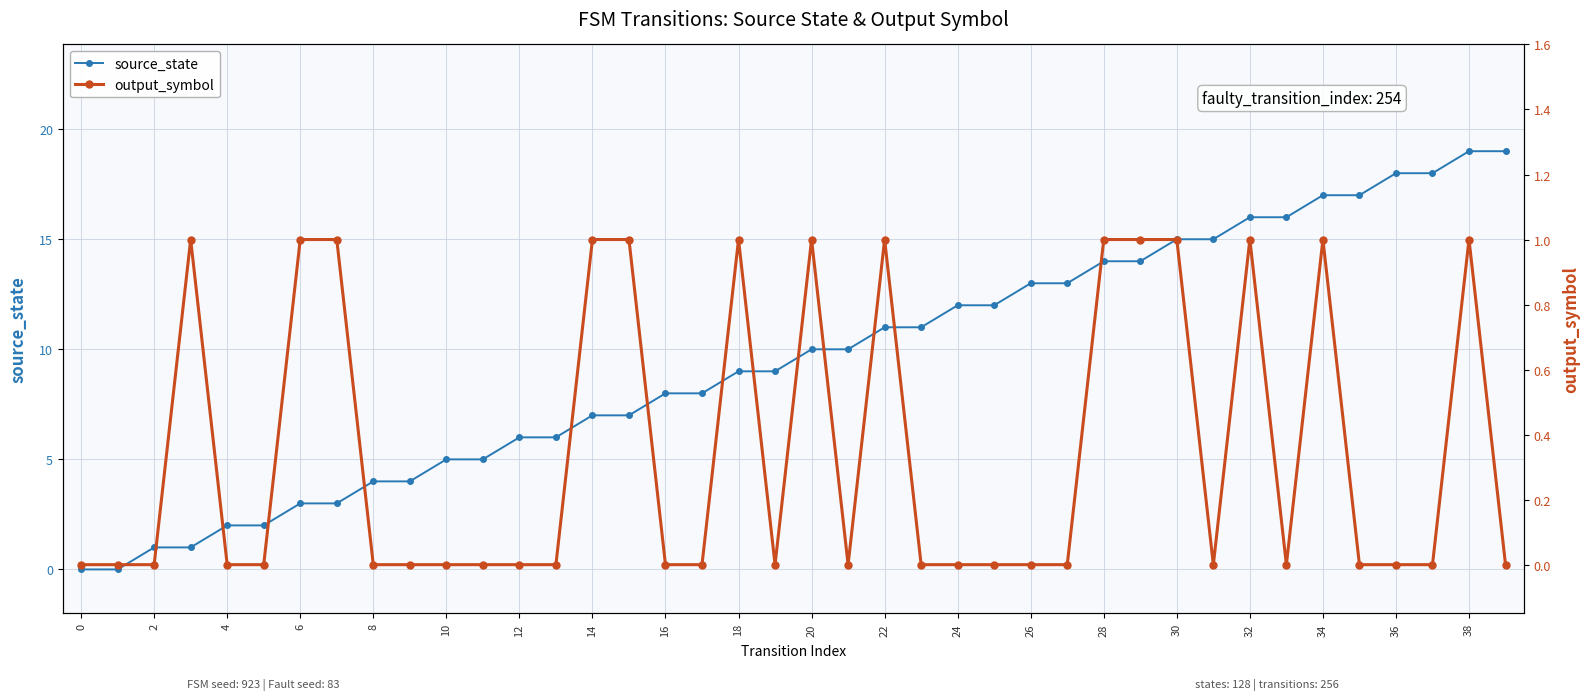

What is the average value of the source_state series?

10